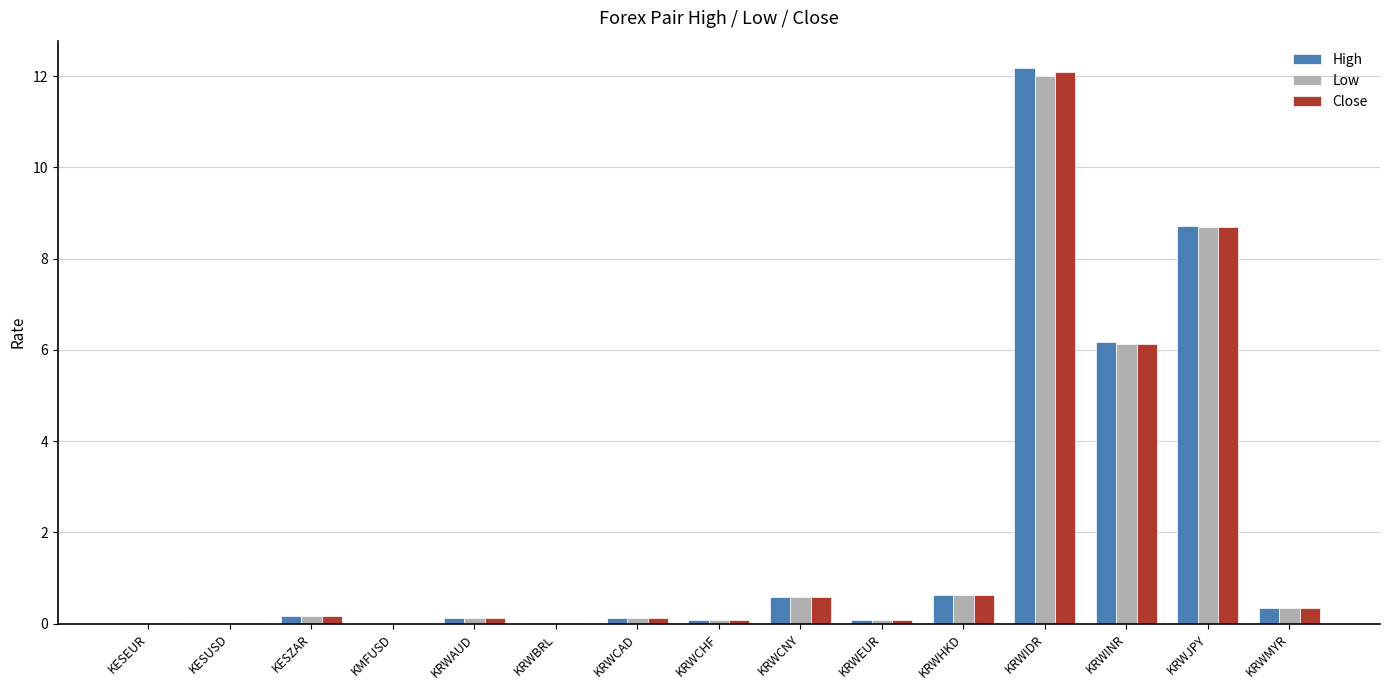

What is the sum of all High values?

29.2